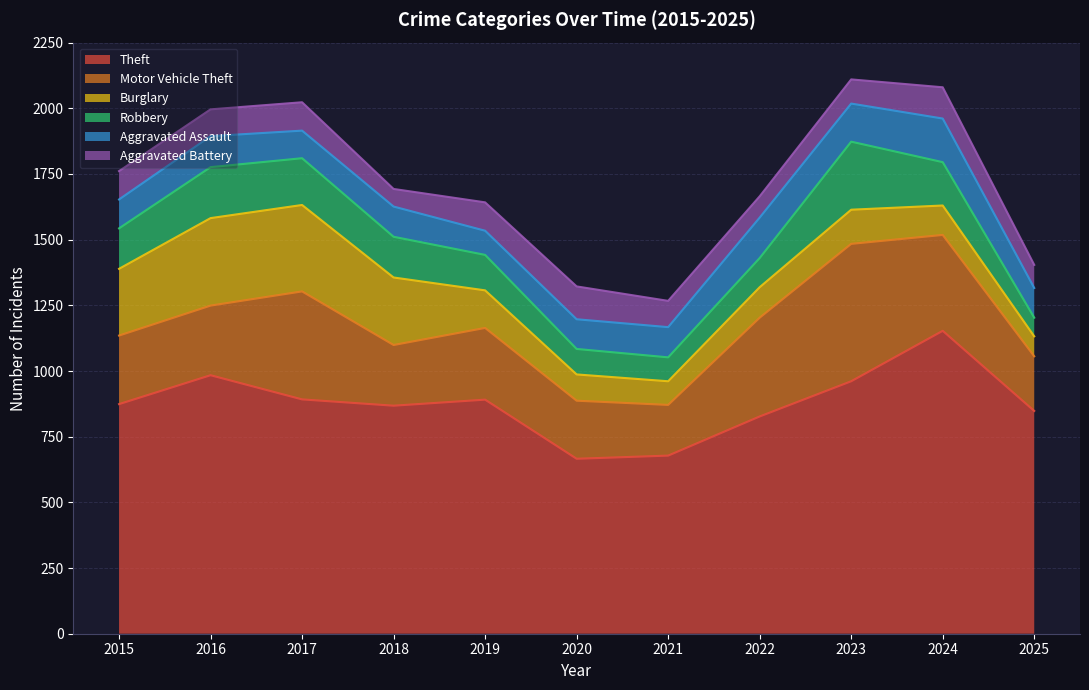

True or false: Motor Vehicle Theft and Aggravated Assault cross at least once.

False